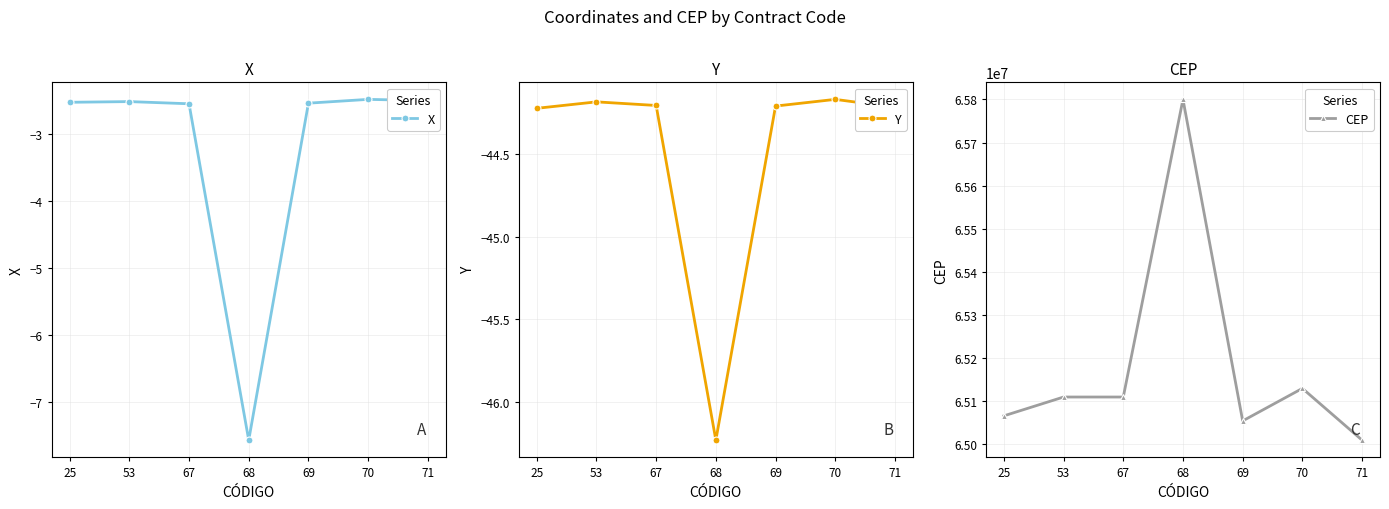

What is the maximum value for X?

-2.5